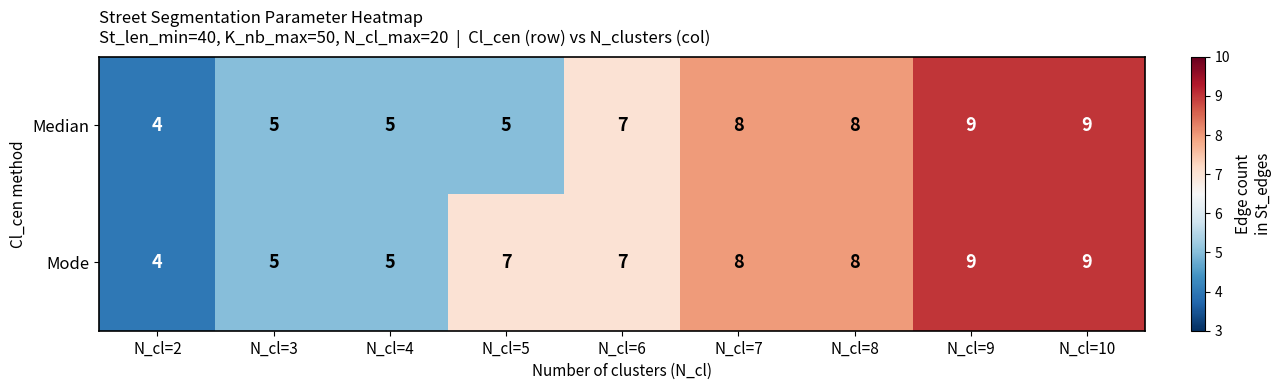

True or false: Mode has a value of 4 at N_cl=6.

False